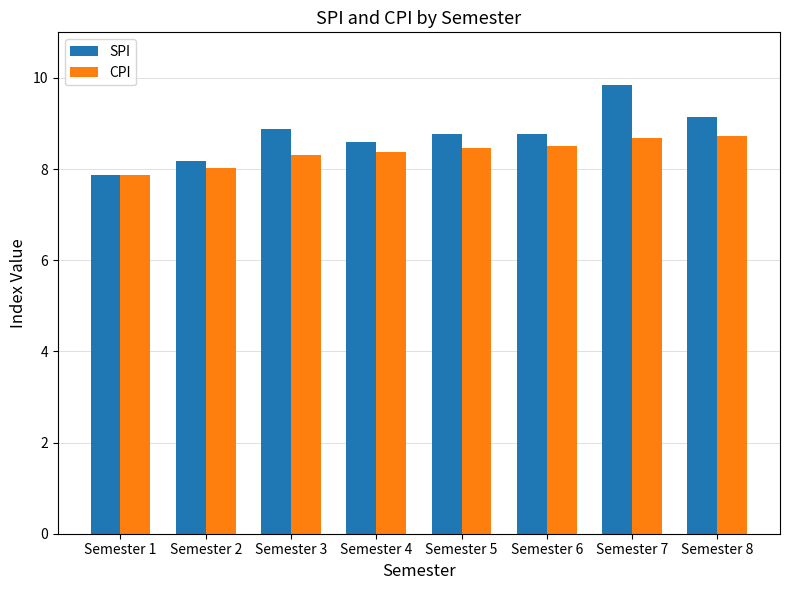

Which series changed the most between Semester 7 and Semester 8?

SPI